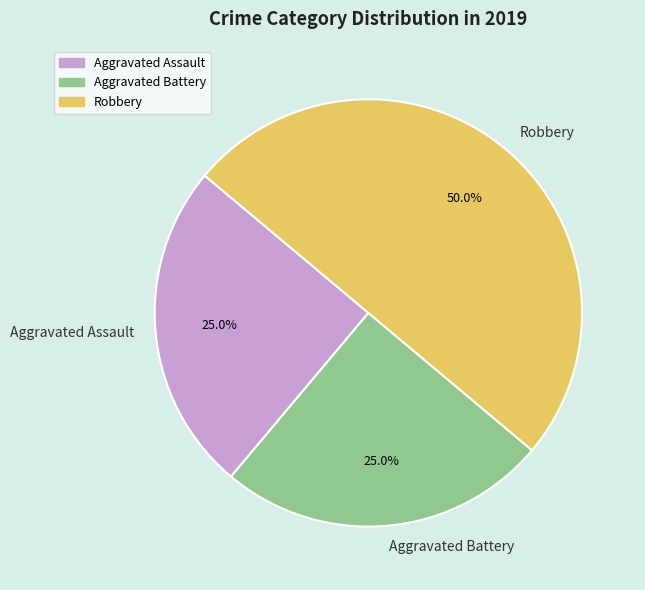

Does Aggravated Battery account for over 50% of the chart?

No